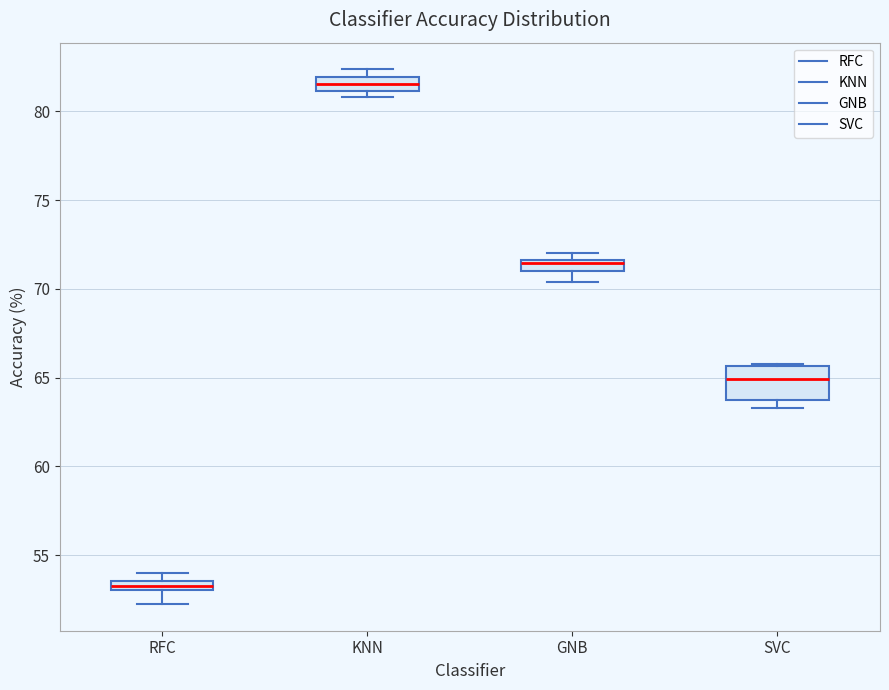

Comparing the boxes themselves (not the whiskers), which one is the tallest?

SVC